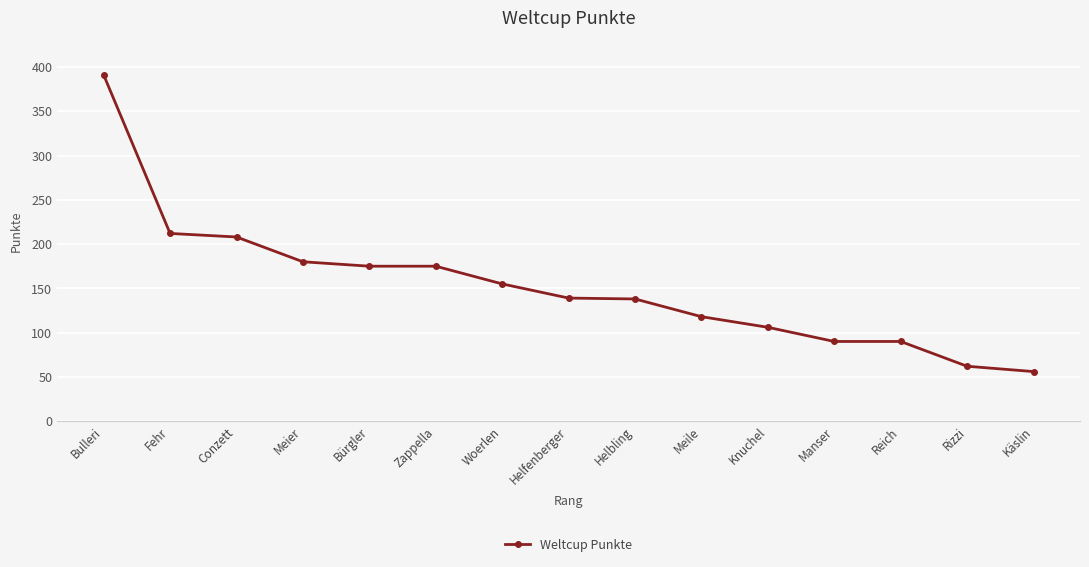

At which label is the value closest to 223?

Fehr